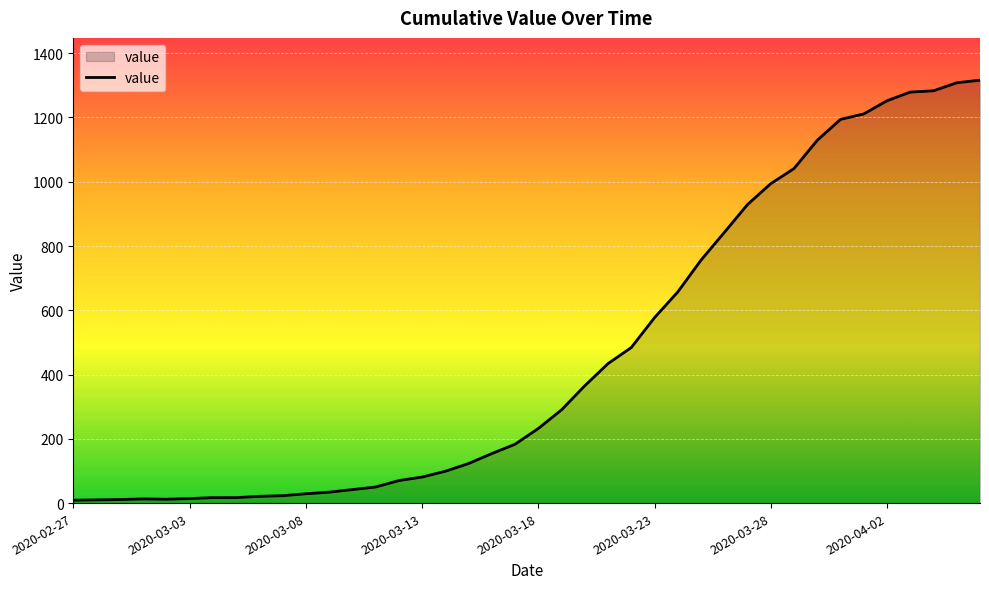

How many lines are shown in the chart?

1